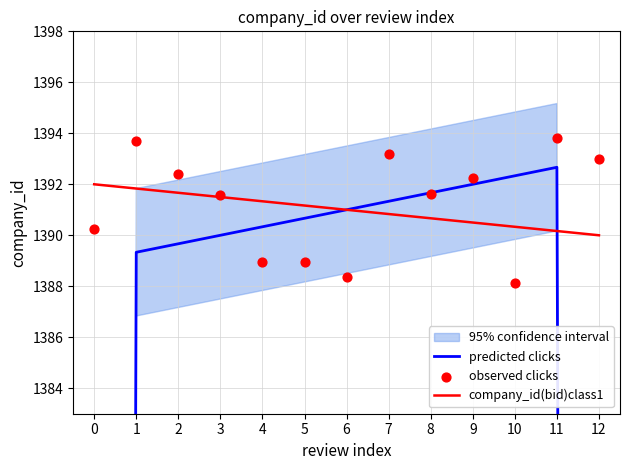

At how many categories does at least one series exceed 1114?

13